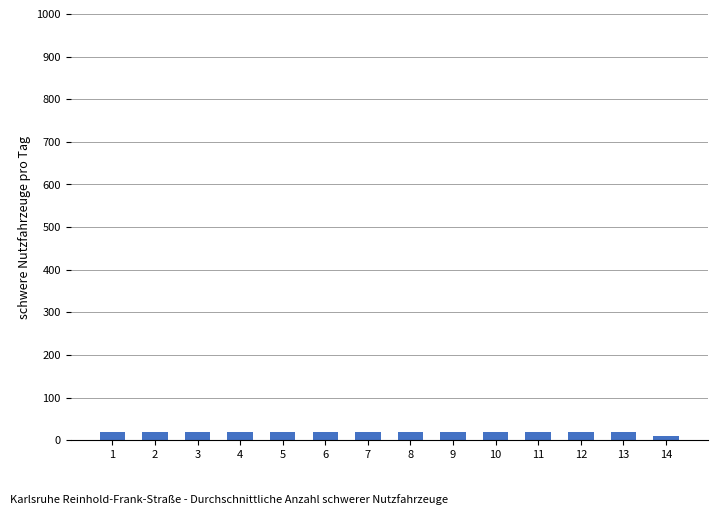

The chart shows a value of 20 at 12. True or false?

True